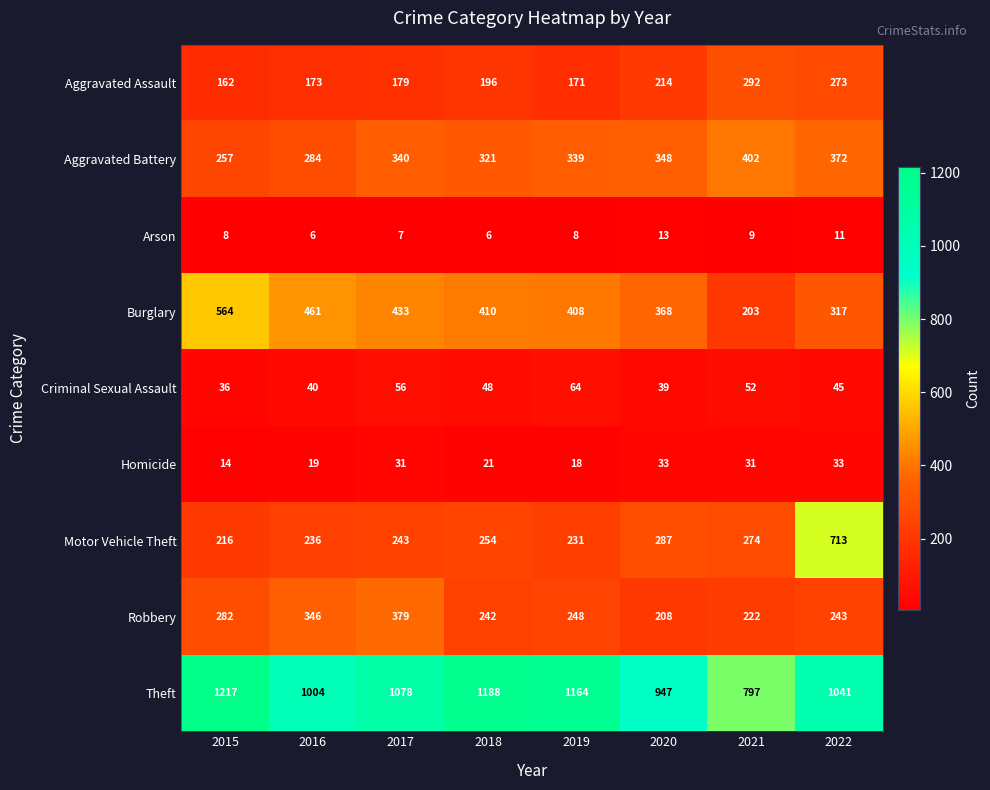

How many series are shown in this chart?

9